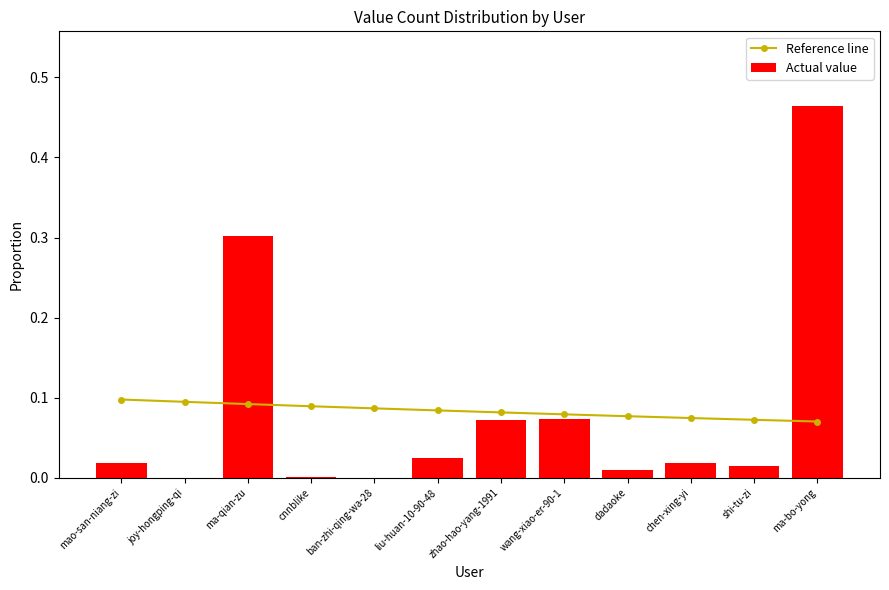

What is the sum of all Reference line values?

1.0